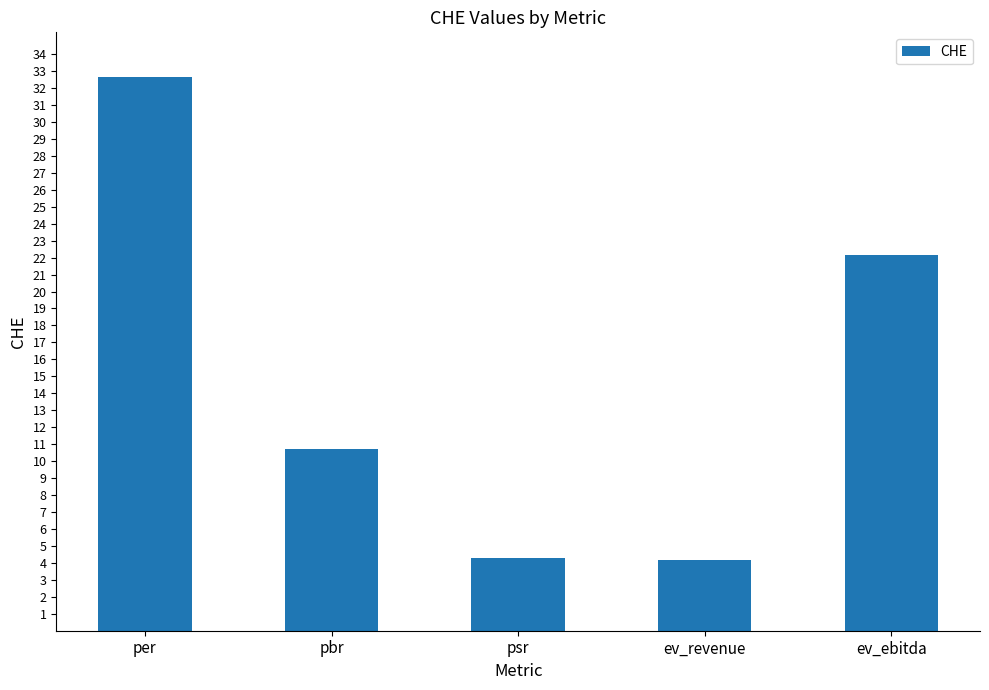

What is the difference between the maximum and minimum values?

28.5